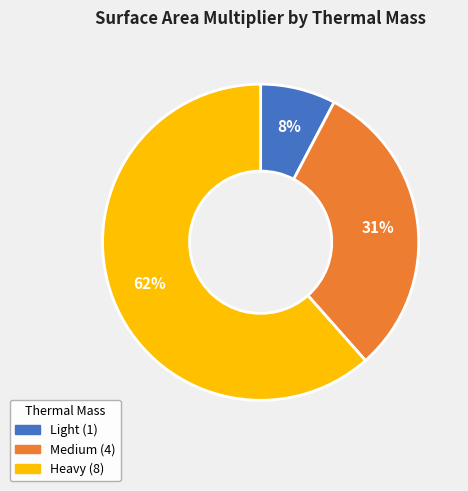

Is the sum of Heavy and Medium greater than half?

Yes